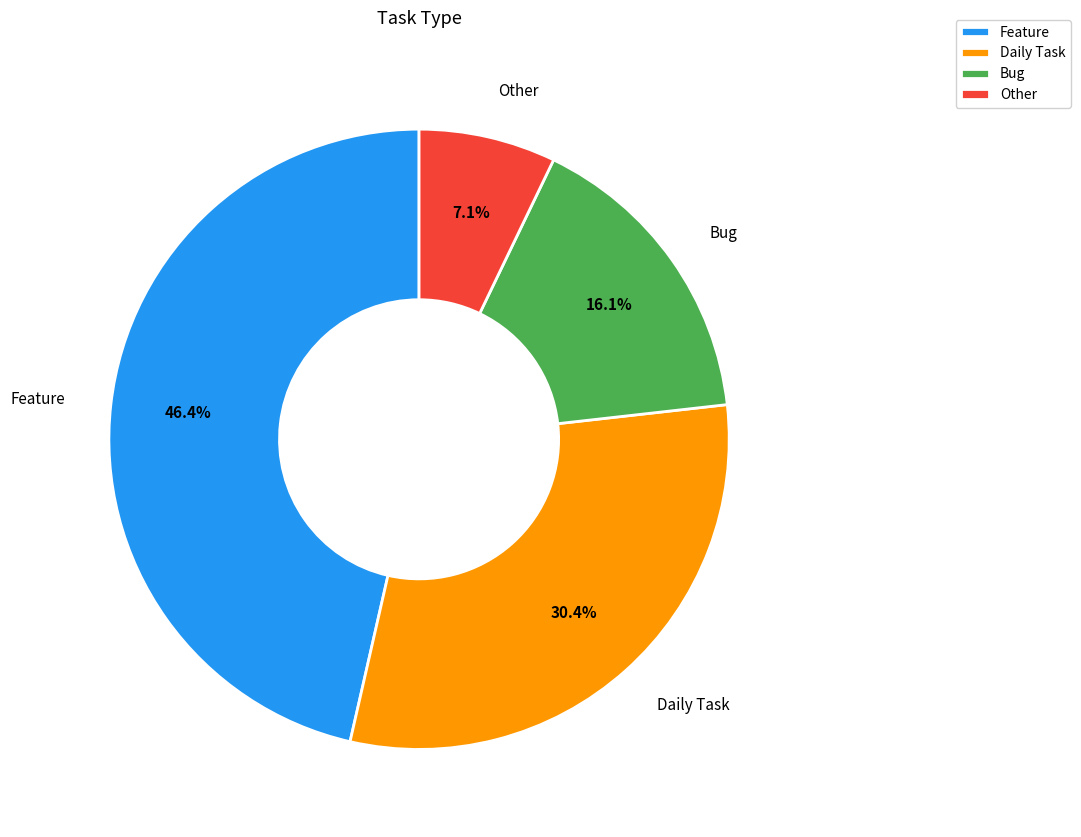

What portion of the pie excludes Other?

92.9%